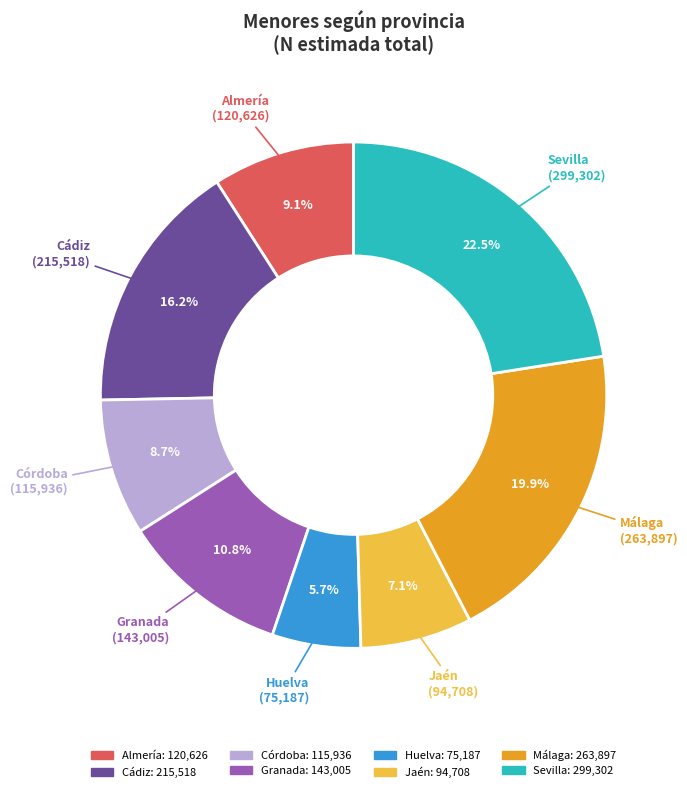

To the nearest percent, what is the average slice percentage?

12%